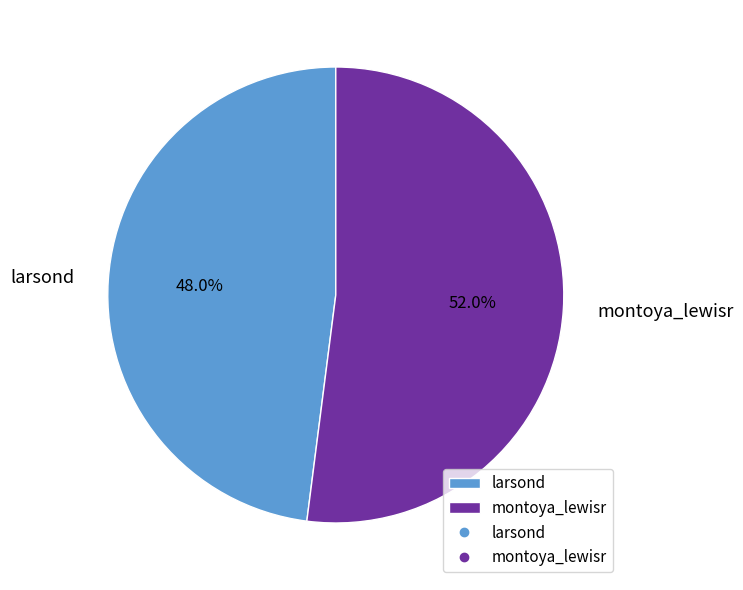

Is it true that larsond is 48% of the pie?

True